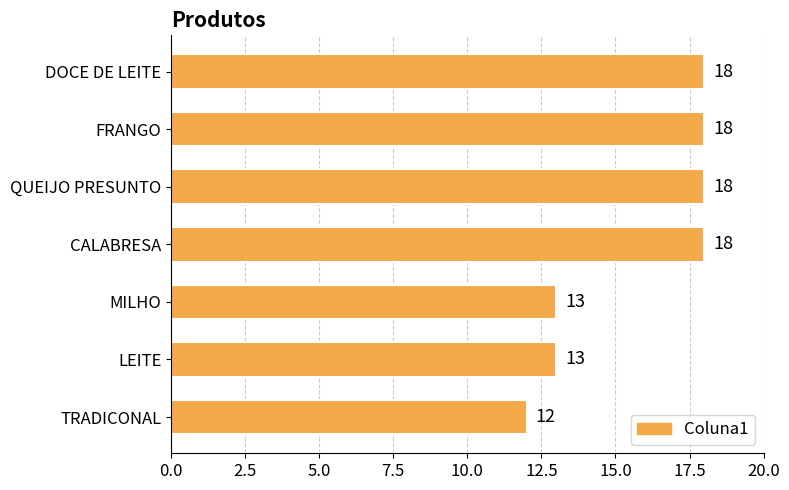

Count the values in the range 13 to 18.

6